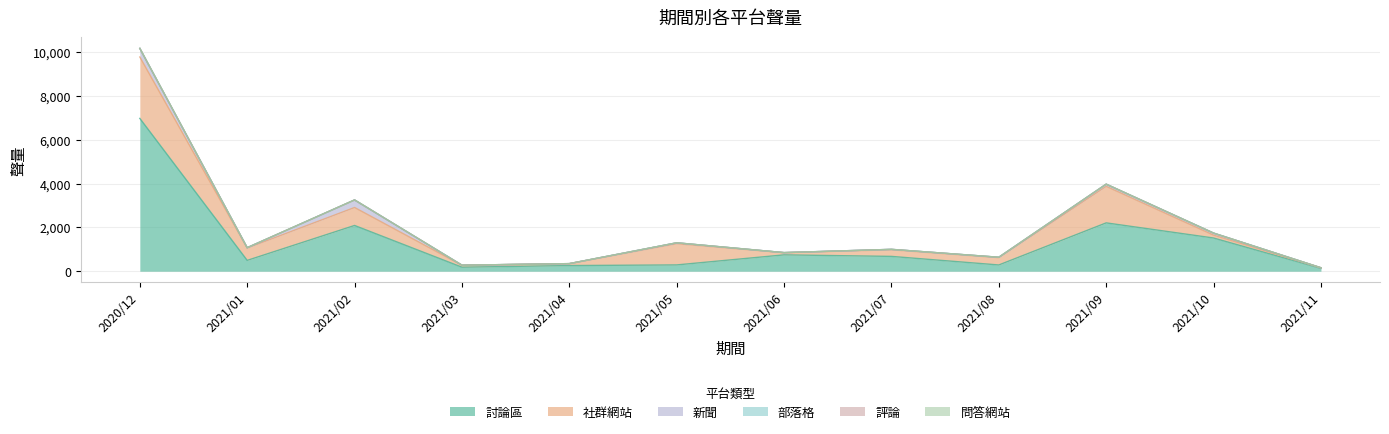

Is it true that 評論 equals 0 at 2021/06?

True